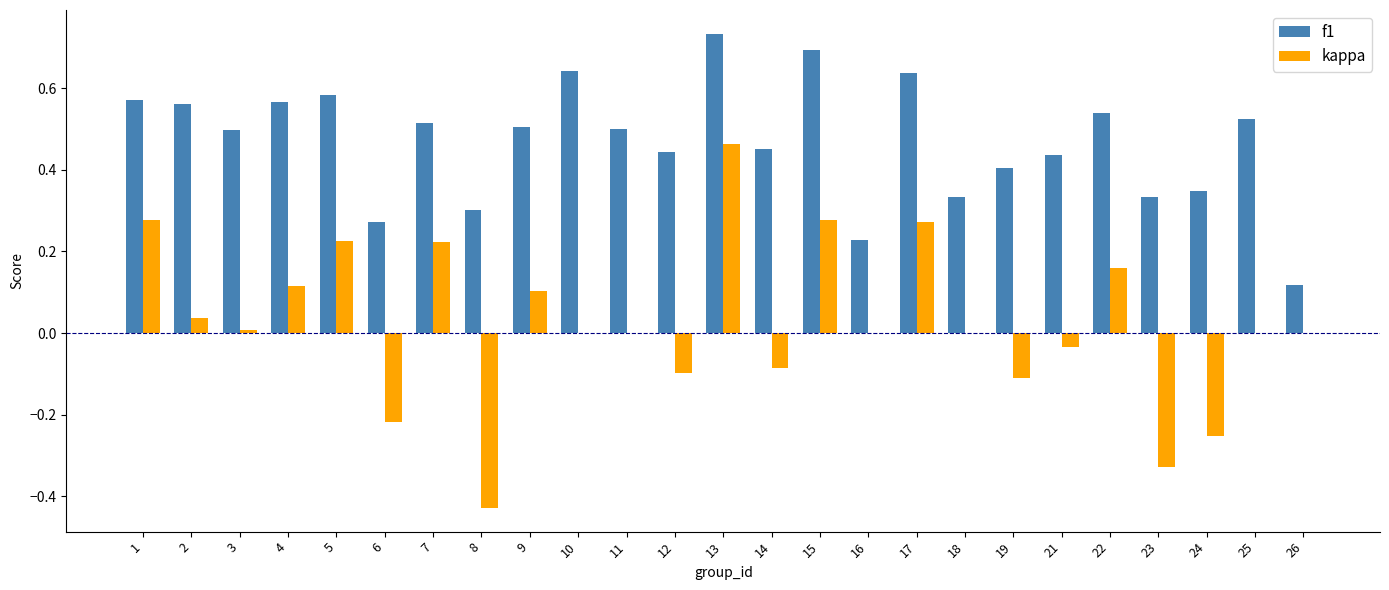

True or false: f1 has a value of 0.5 at 22.

True